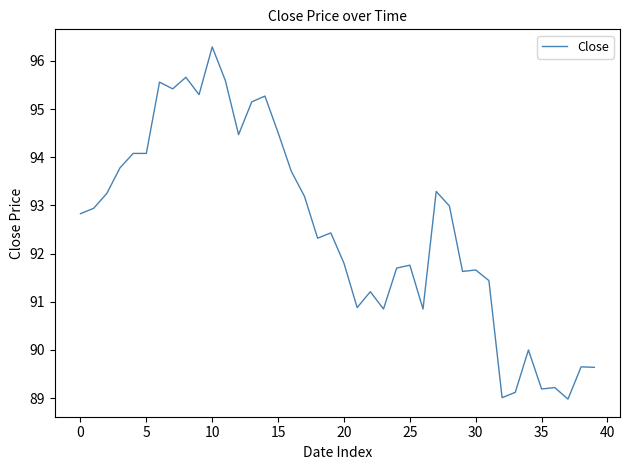

Is this an area chart (filled region under the line)?

No